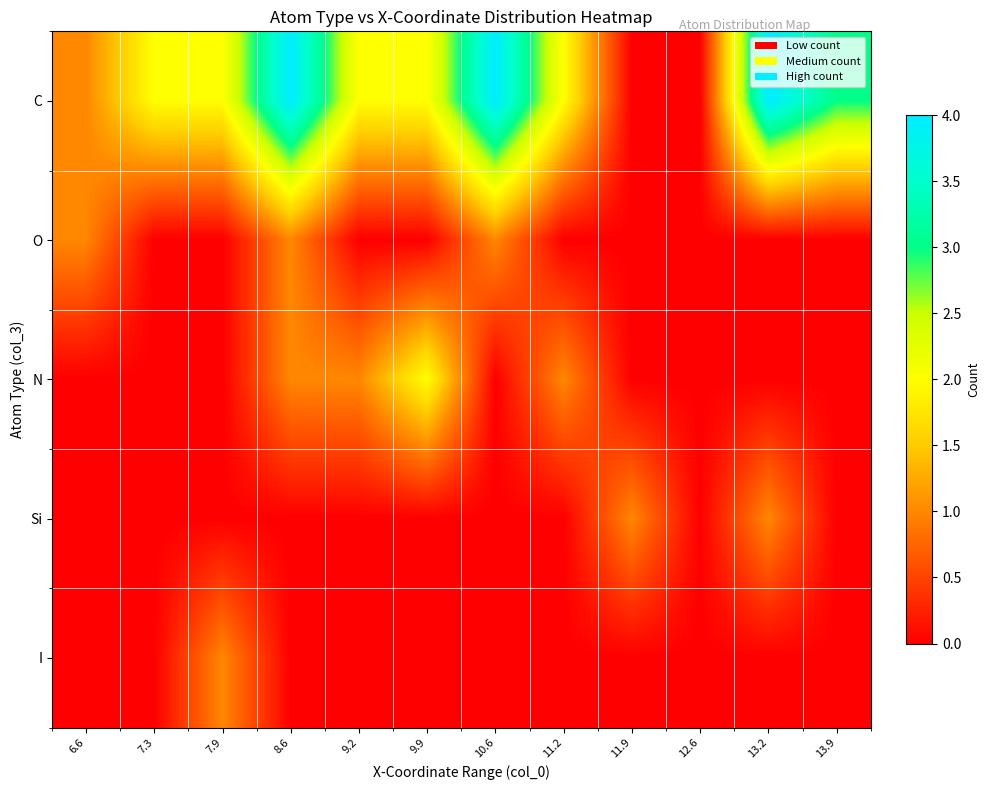

At how many categories does at least one series exceed 0?

11